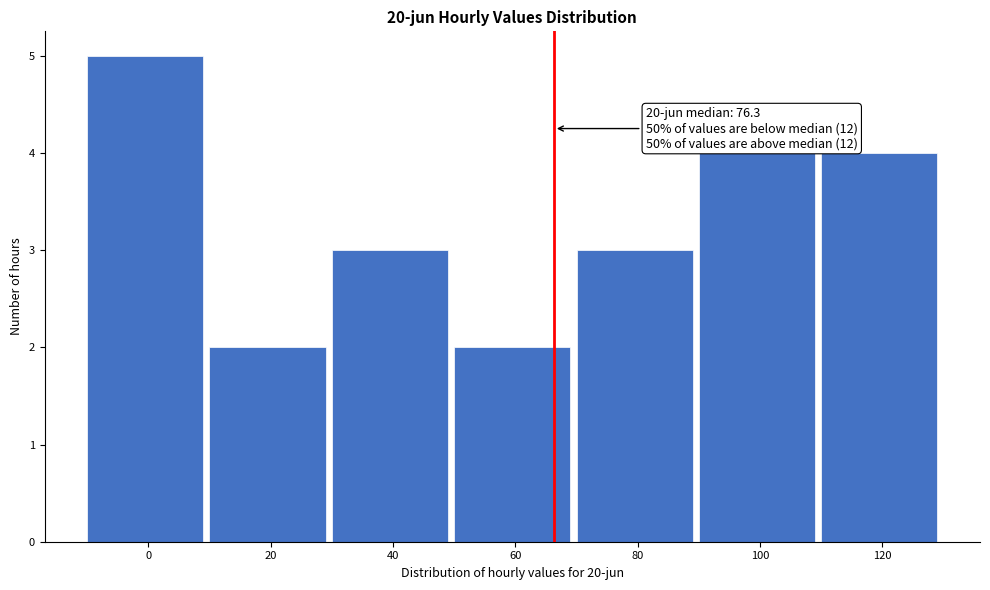

Reading left to right, list all the values displayed in this chart.

5	2	3	2	3	4	4